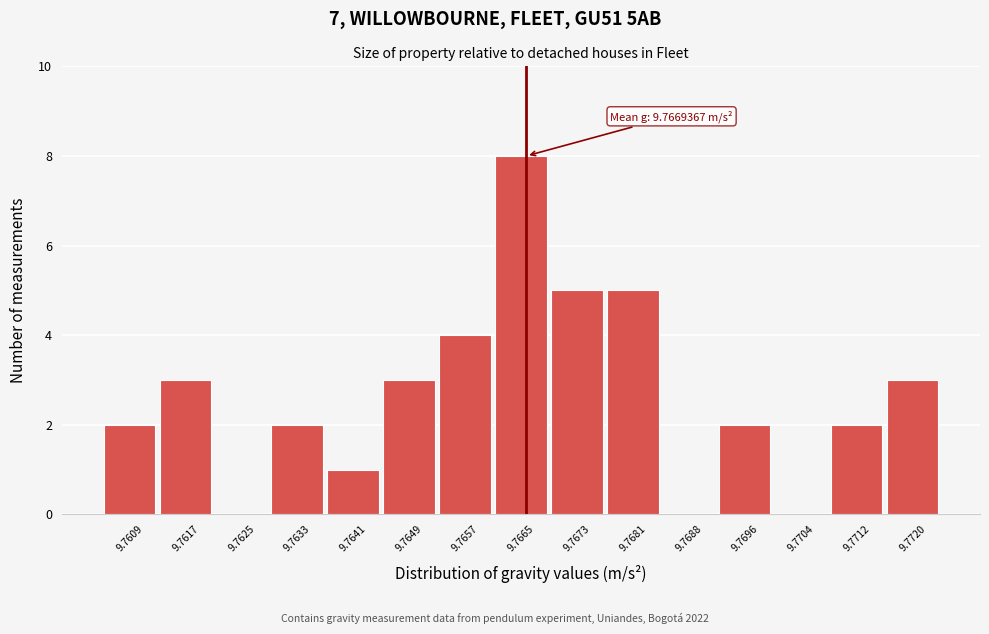

Reading right to left, what are all the values shown in this chart?

9.7720=3	9.7712=2	9.7704=0	9.7696=2	9.7688=0	9.7681=5	9.7673=5	9.7665=8	9.7657=4	9.7649=3	9.7641=1	9.7633=2	9.7625=0	9.7617=3	9.7609=2